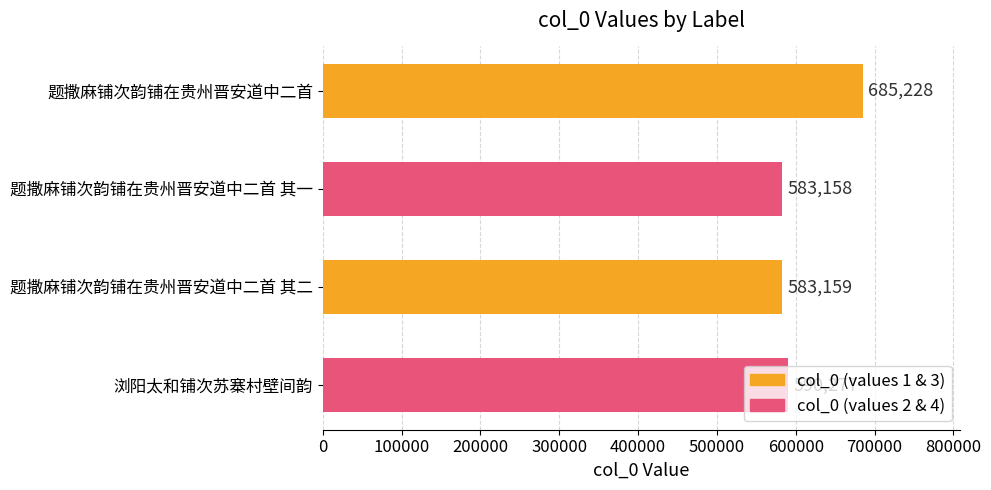

What is the difference between the second highest and second lowest values?

7118